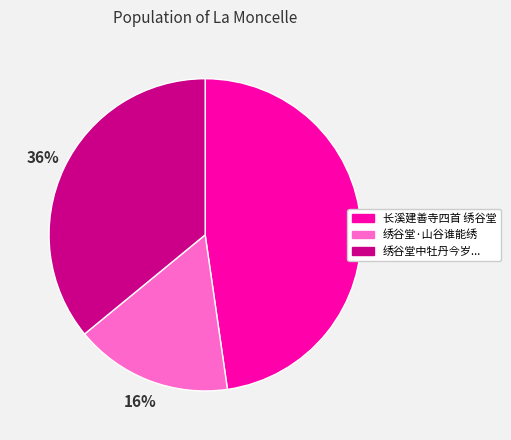

Is the sum of 绣谷堂中牡丹今岁... and 绣谷堂·山谷谁能绣 greater than half?

Yes